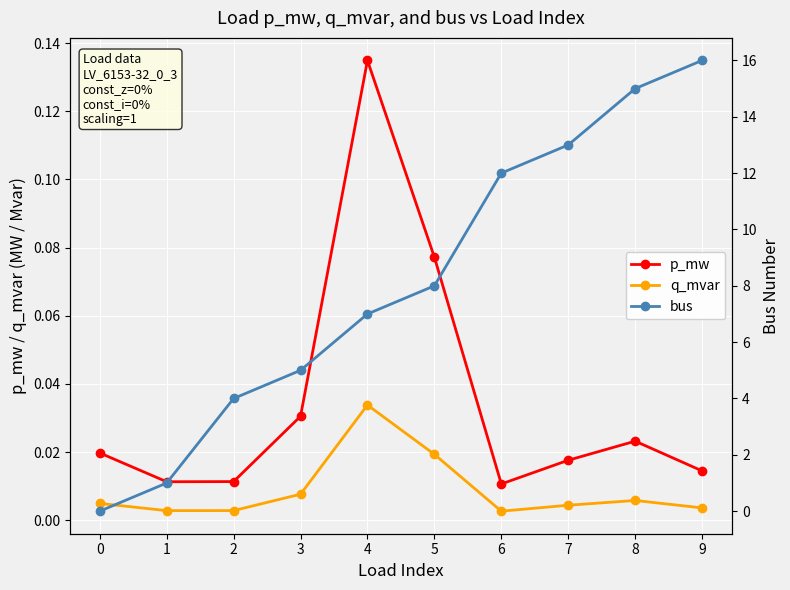

Is it true that p_mw equals 0.0 at 3?

True